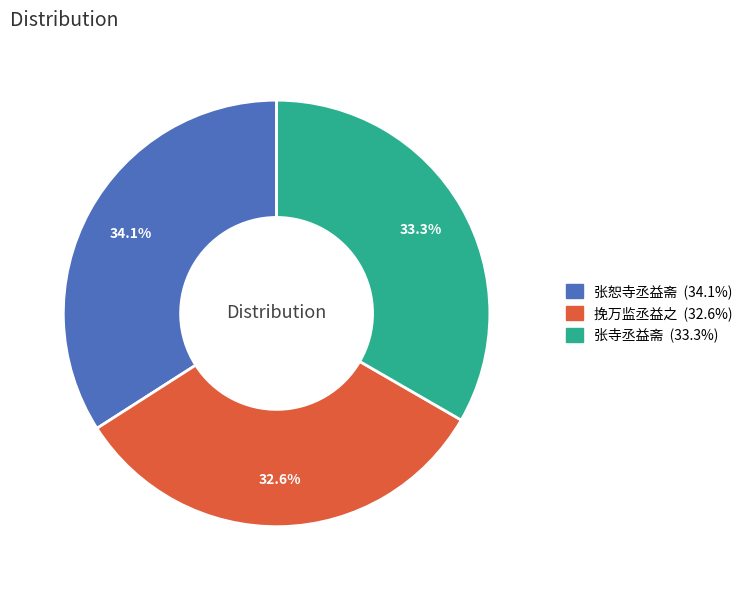

Is there a majority slice in this chart?

No